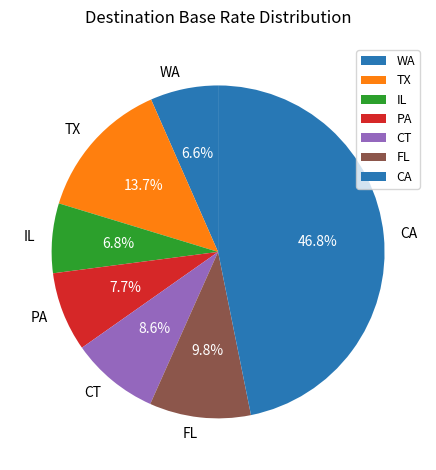

Does any single category account for the majority?

No